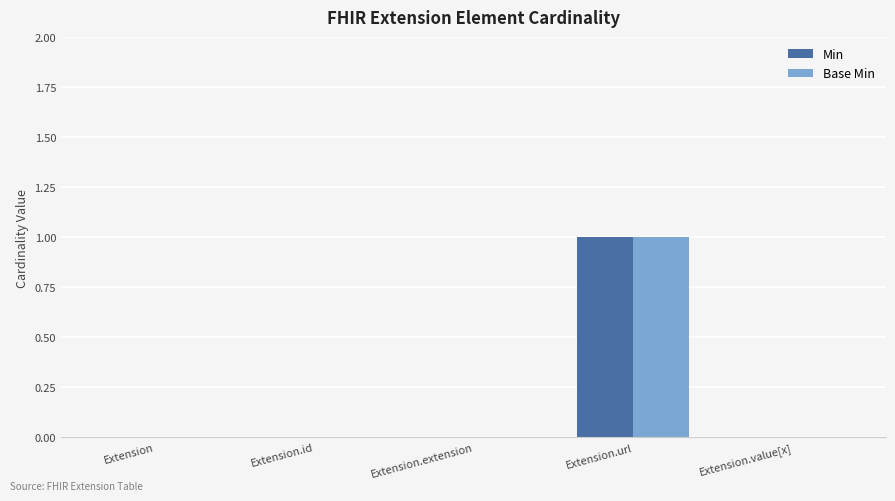

At which category is the sum across all series the highest?

Extension.url